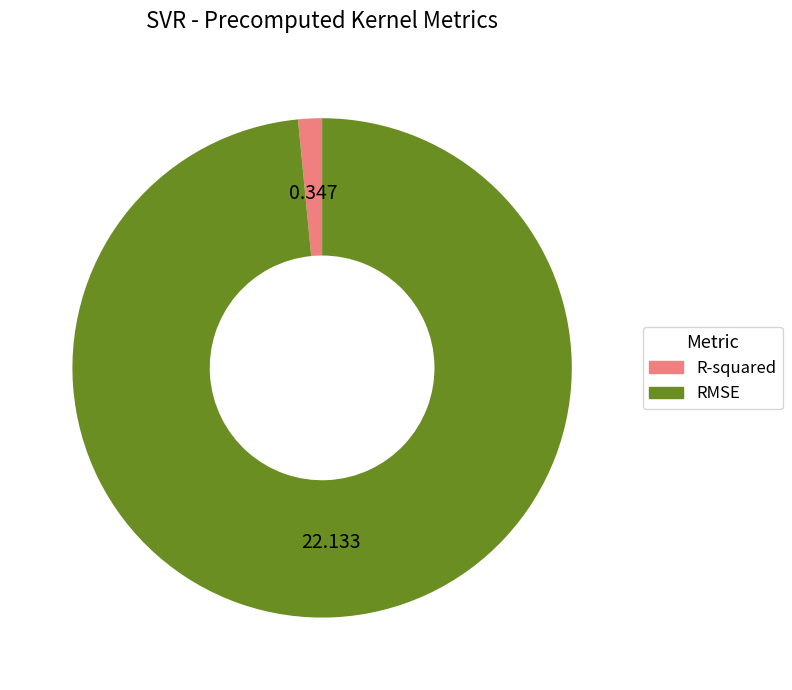

Which slice represents more than half of the pie?

RMSE